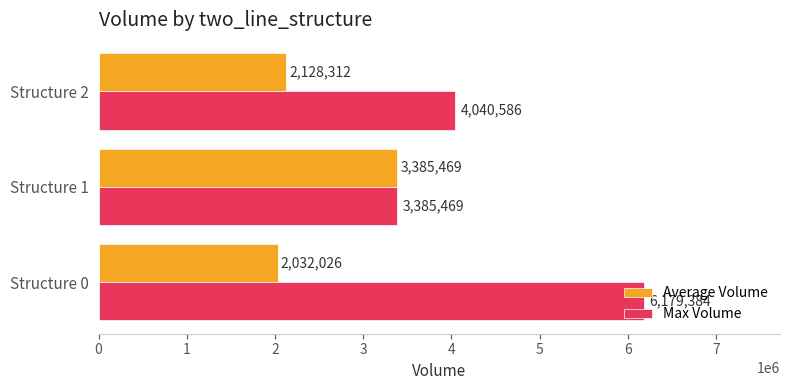

At how many categories does at least one series exceed 2468072?

3